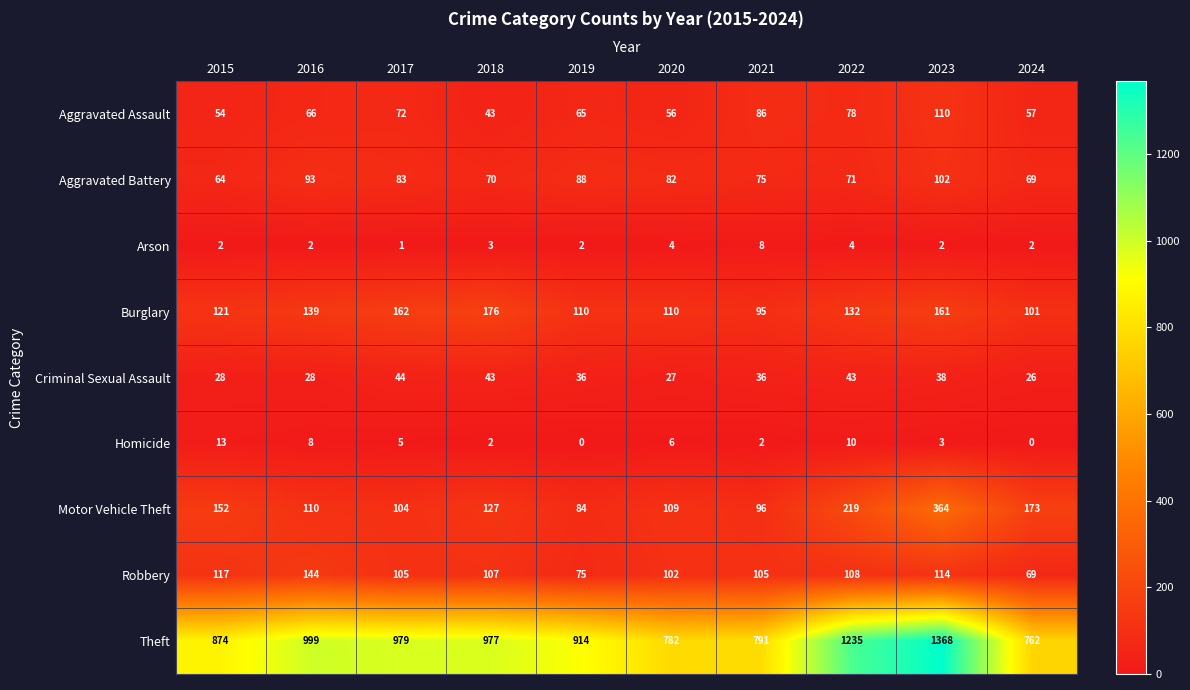

Count the Arson values in the range 2 to 4.

8